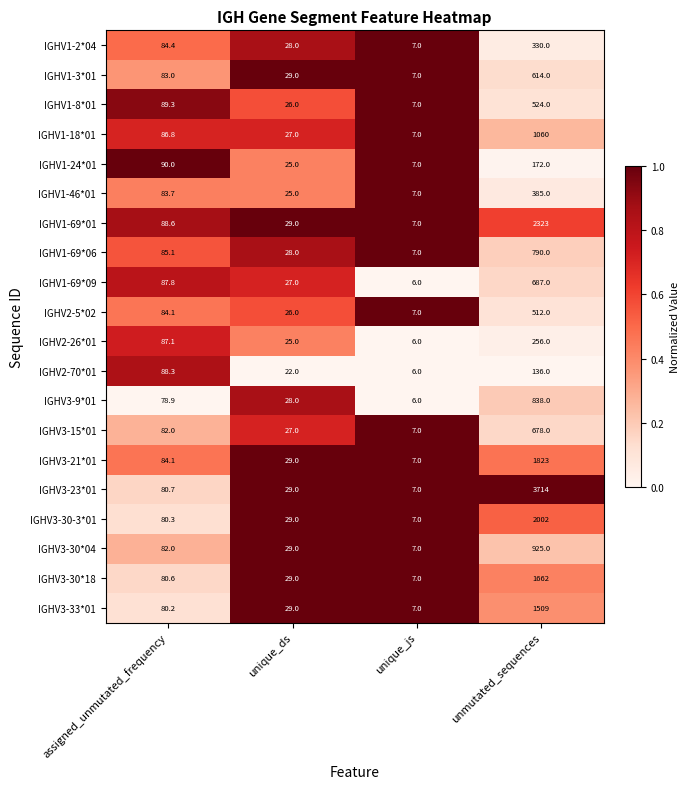

What is the spread (max minus min) of values at unique_js?

1.0